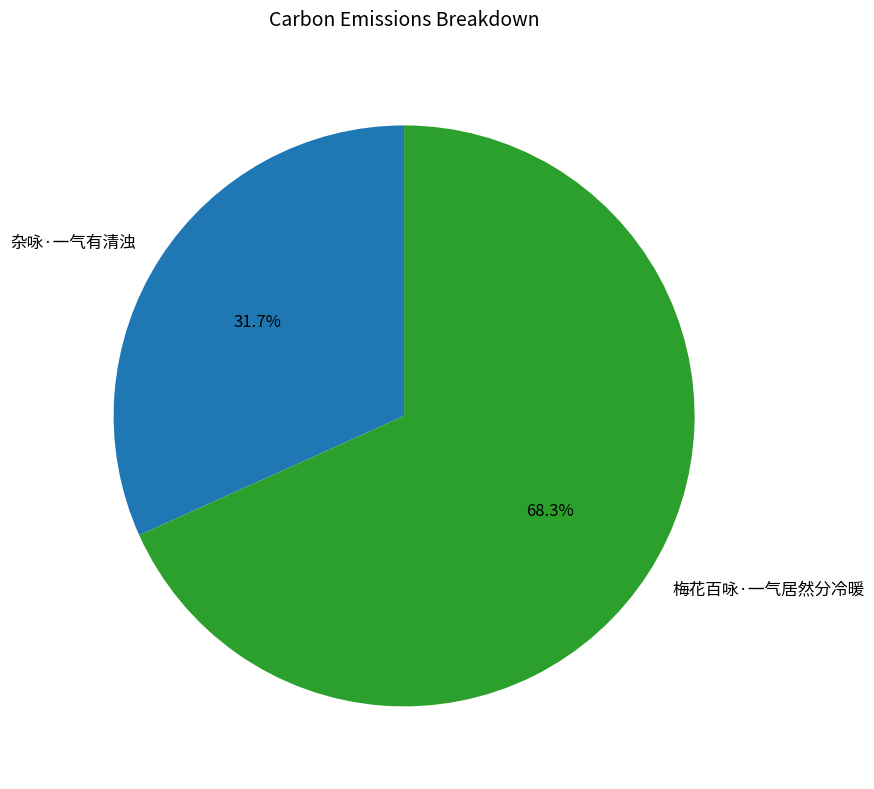

What is the ratio of the value at 梅花百咏·一气居然分冷暖 to the value at 杂咏·一气有清浊?

2.2